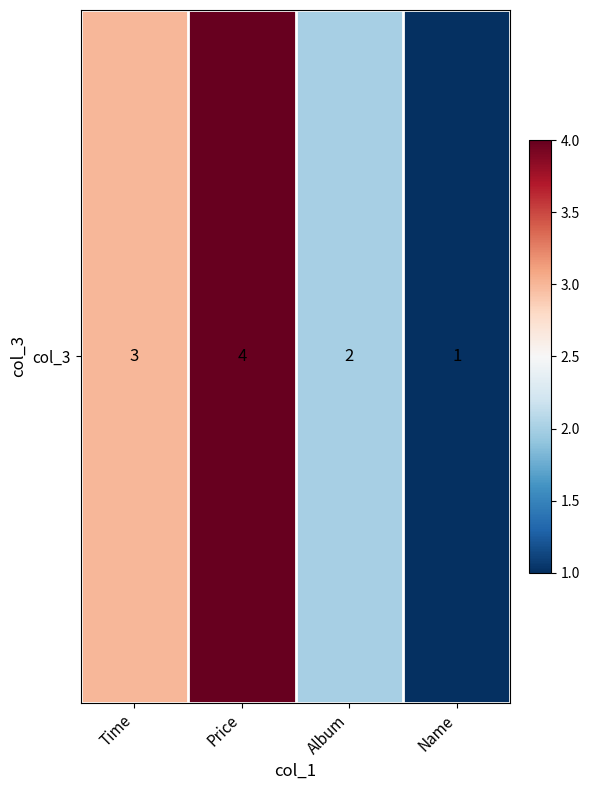

What is the ratio of the value at Album to the value at Name?

2.0